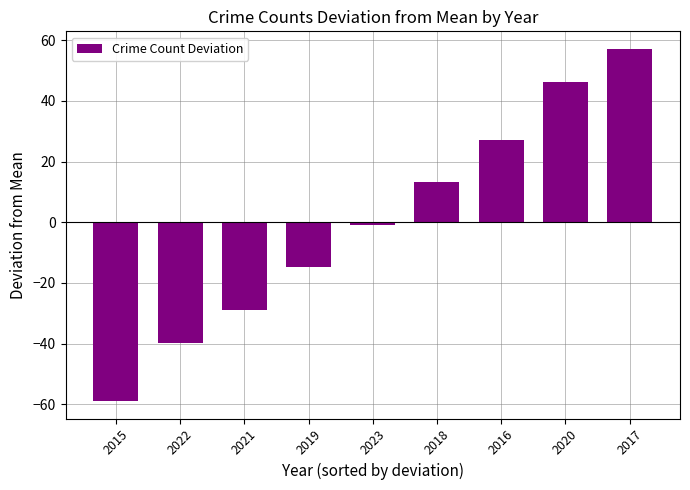

How many values are below 0?

5